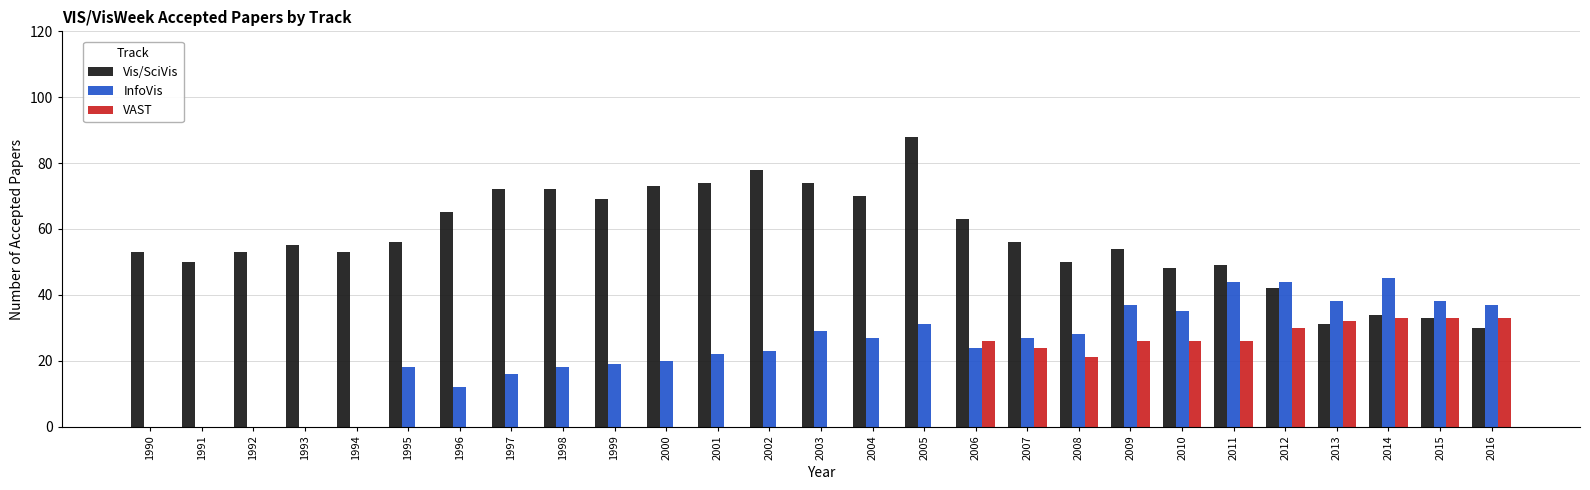

What is the total value across all series at 2012?

116